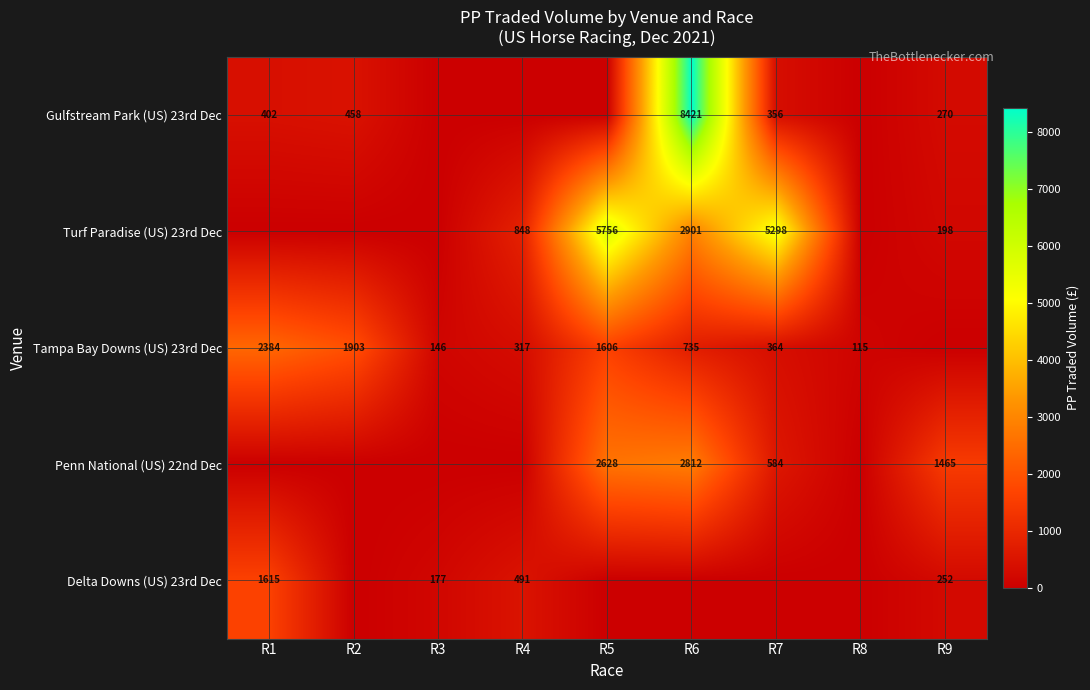

The value of Gulfstream Park (US) 23rd Dec at R9 is 270. True or false?

True